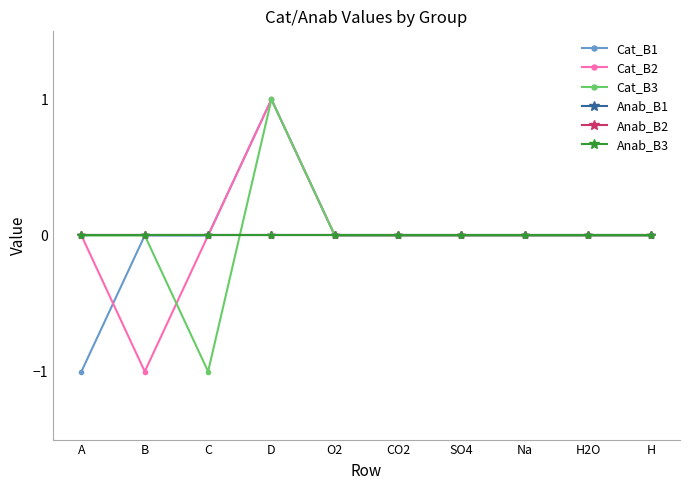

Is this an area chart (filled region under the line)?

No